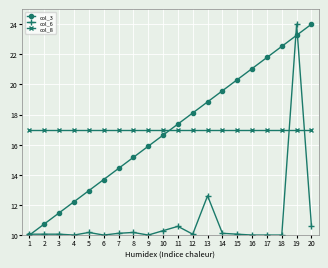

At 5, list the series in order from largest to smallest.

col_8, col_3, col_6